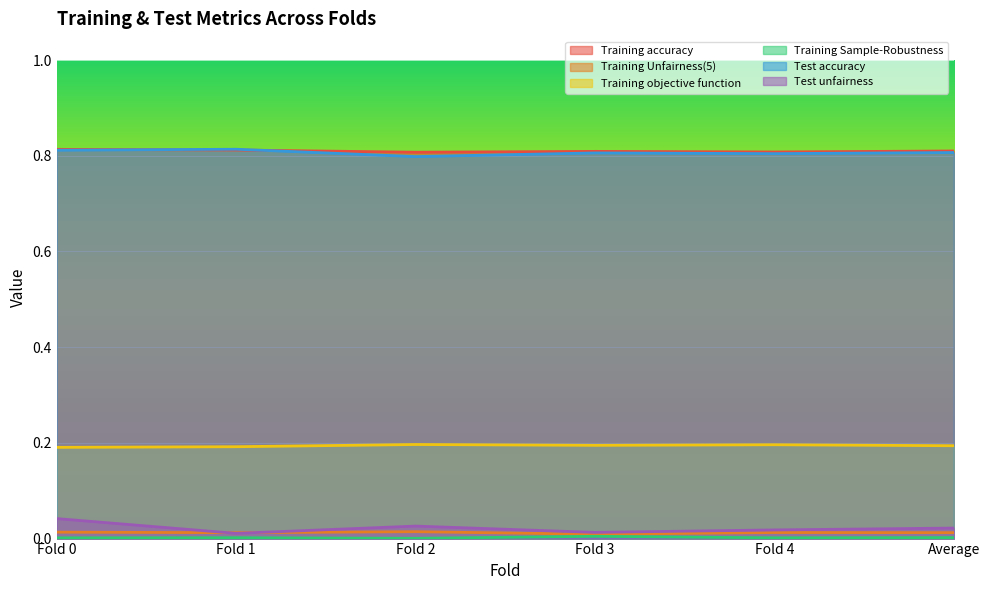

Where is Training Sample-Robustness nearest to the value 0?

Fold 2